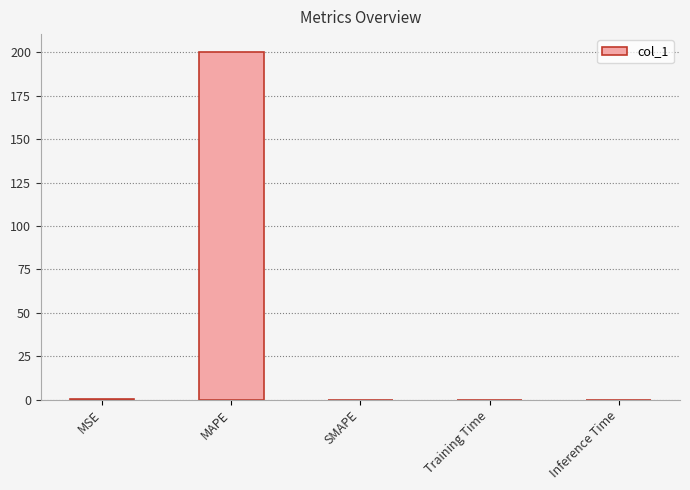

How many data points does each series have?

5